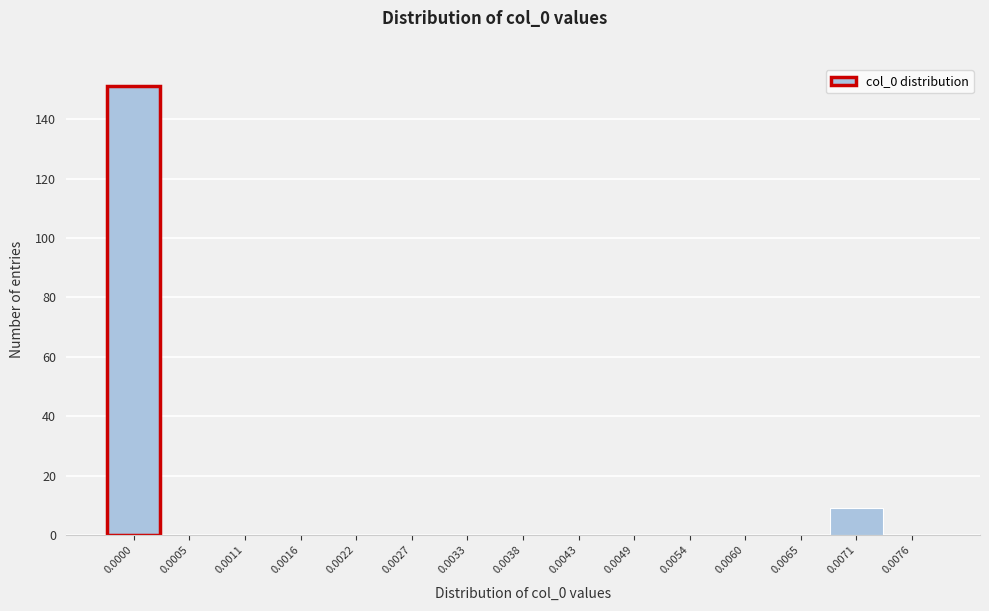

Reading left to right, what are all the values shown in this chart?

0.0000=151	0.0005=0	0.0011=0	0.0016=0	0.0022=0	0.0027=0	0.0033=0	0.0038=0	0.0043=0	0.0049=0	0.0054=0	0.0060=0	0.0065=0	0.0071=9	0.0076=0